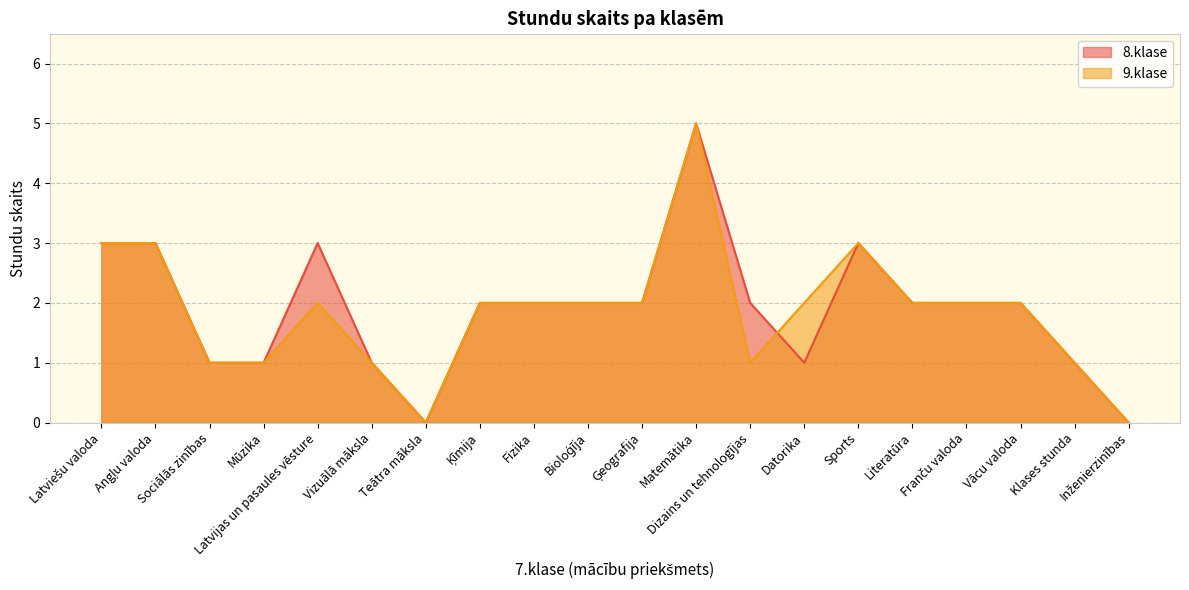

What are all the series names shown in the legend?

8.klase, 9.klase